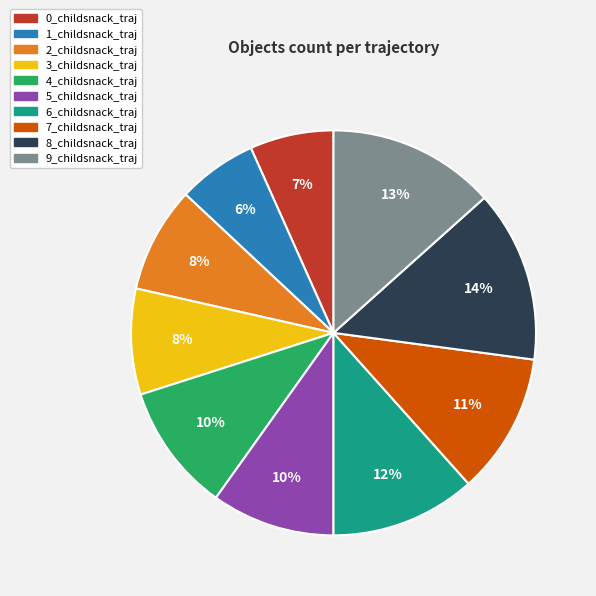

To the nearest percent, what is the average slice percentage?

10%